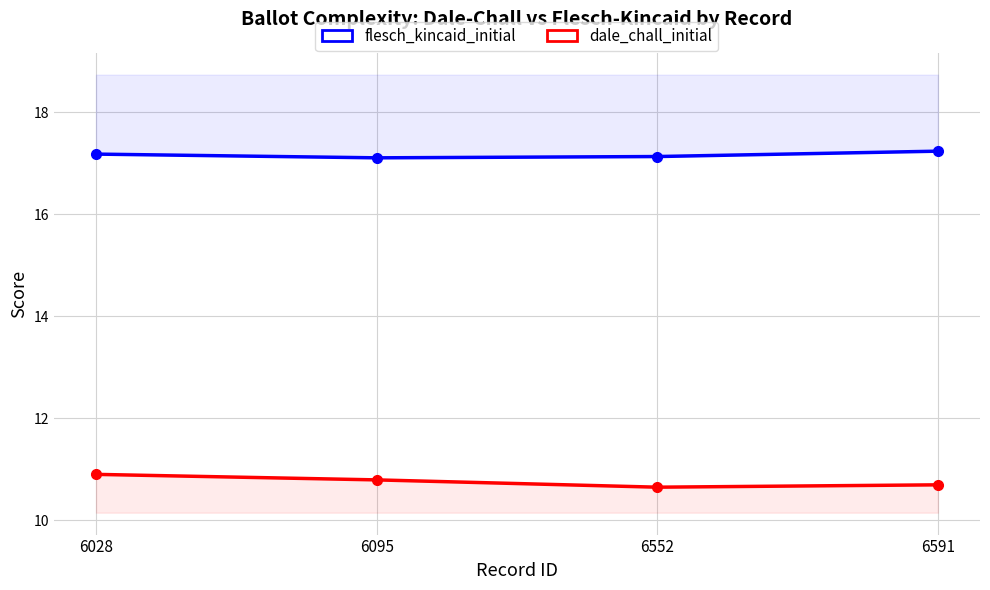

What is the difference between the maximum and minimum values in the dale_chall_initial series?

0.1